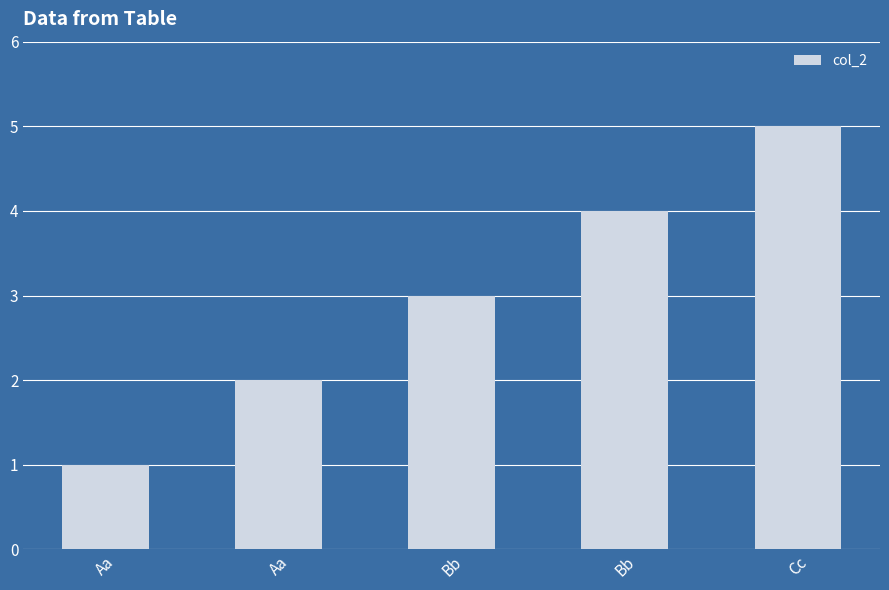

How many bars are there in total?

5